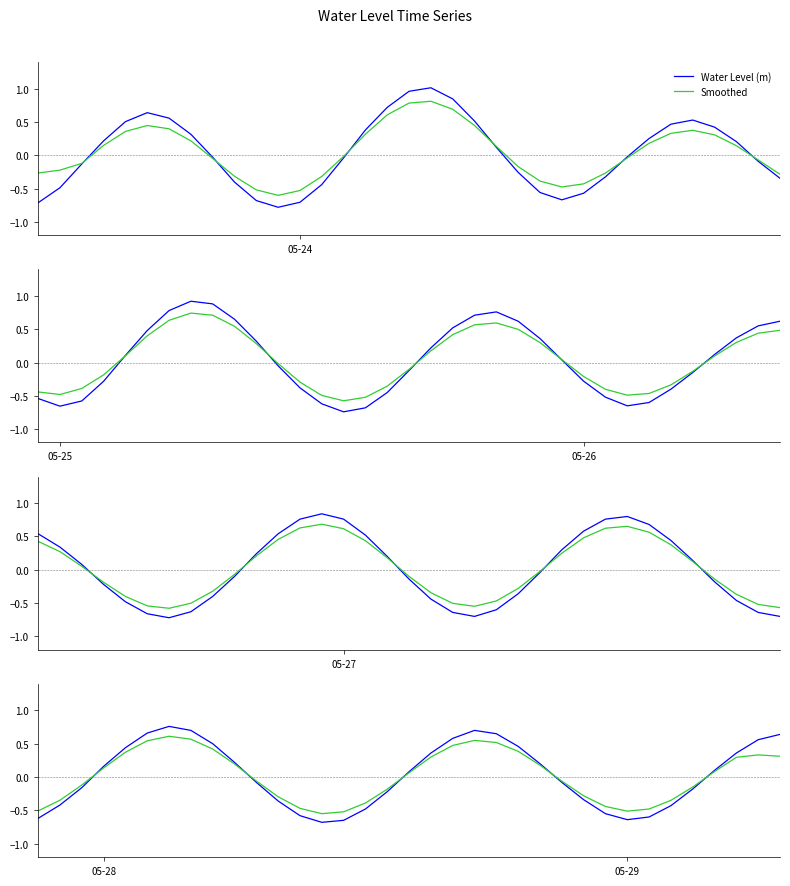

True or false: Water Level (m) and Smoothed cross at least once.

True